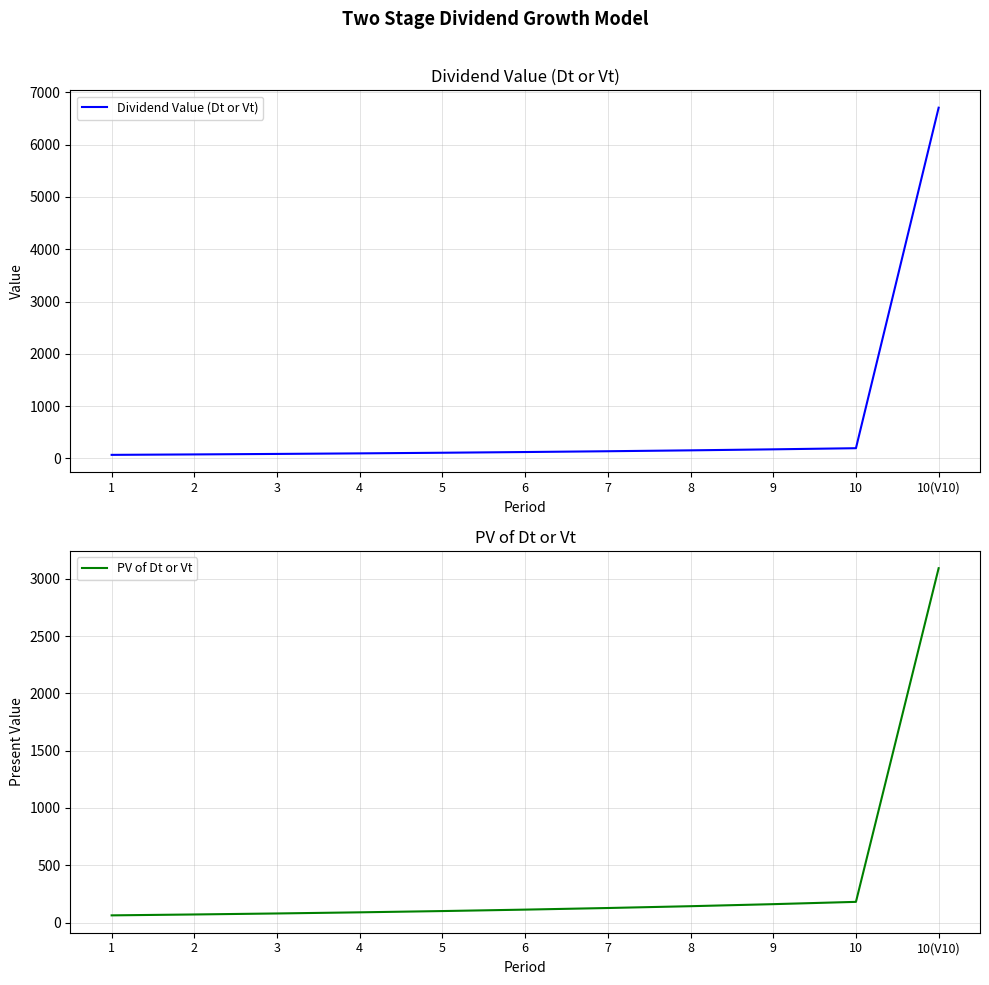

Which series has the widest spread of values?

Dividend Value (Dt or Vt)